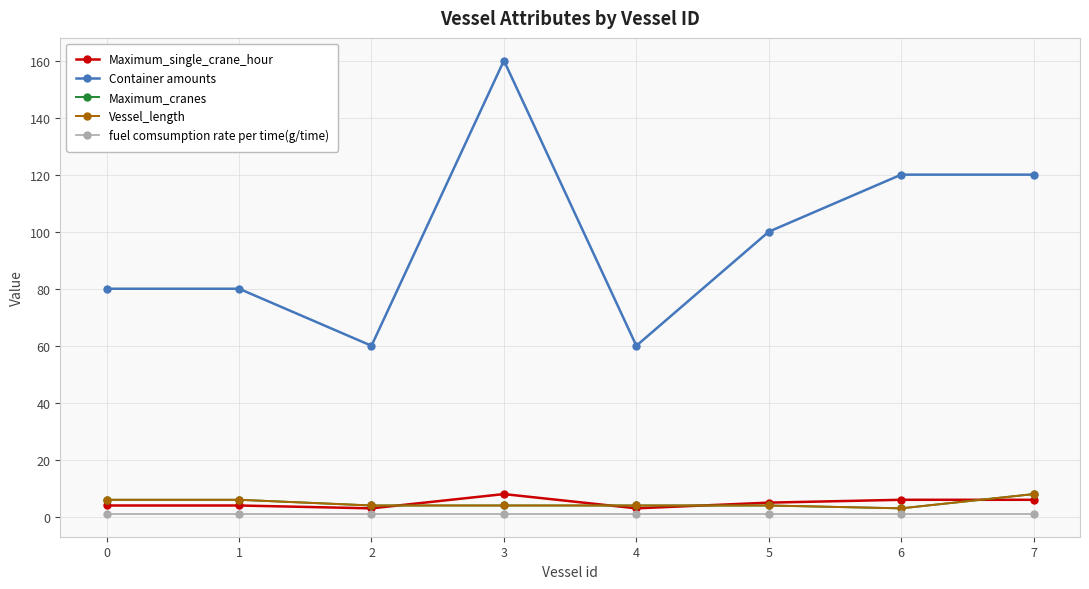

Reading left to right, extract all data points from this chart.

Maximum_single_crane_hour: 0=4	1=4	2=3	3=8	4=3	5=5	6=6	7=6
Container amounts: 0=80	1=80	2=60	3=160	4=60	5=100	6=120	7=120
Maximum_cranes: 0=6	1=6	2=4	3=4	4=4	5=4	6=3	7=8
Vessel_length: 0=6	1=6	2=4	3=4	4=4	5=4	6=3	7=8
fuel comsumption rate per time(g/time): 0=1	1=1	2=1	3=1	4=1	5=1	6=1	7=1